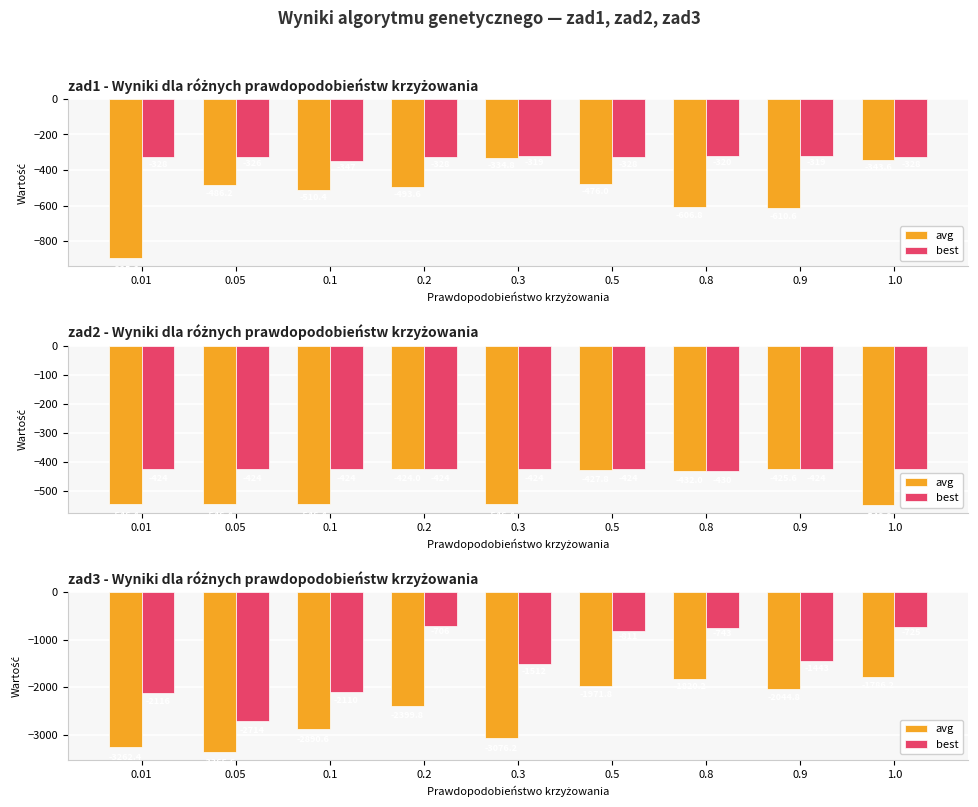

What is the difference between the avg values at 0.1 and 0.8?

1070.4